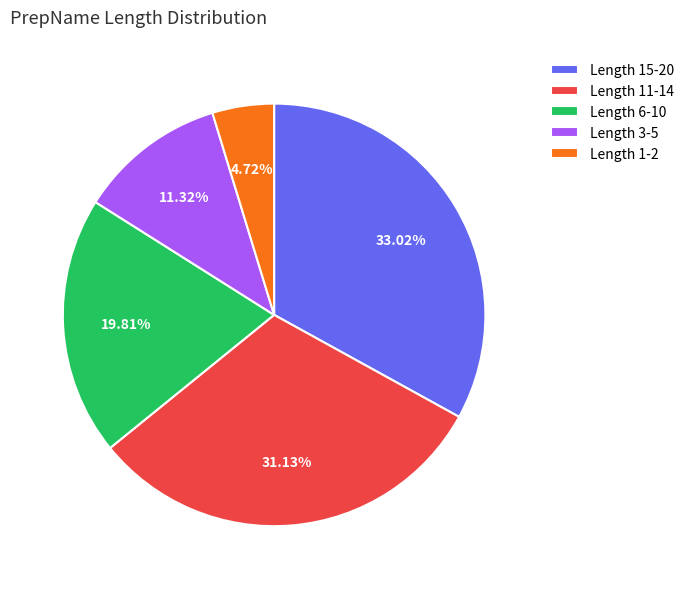

Which slice is the smallest?

Length 1-2